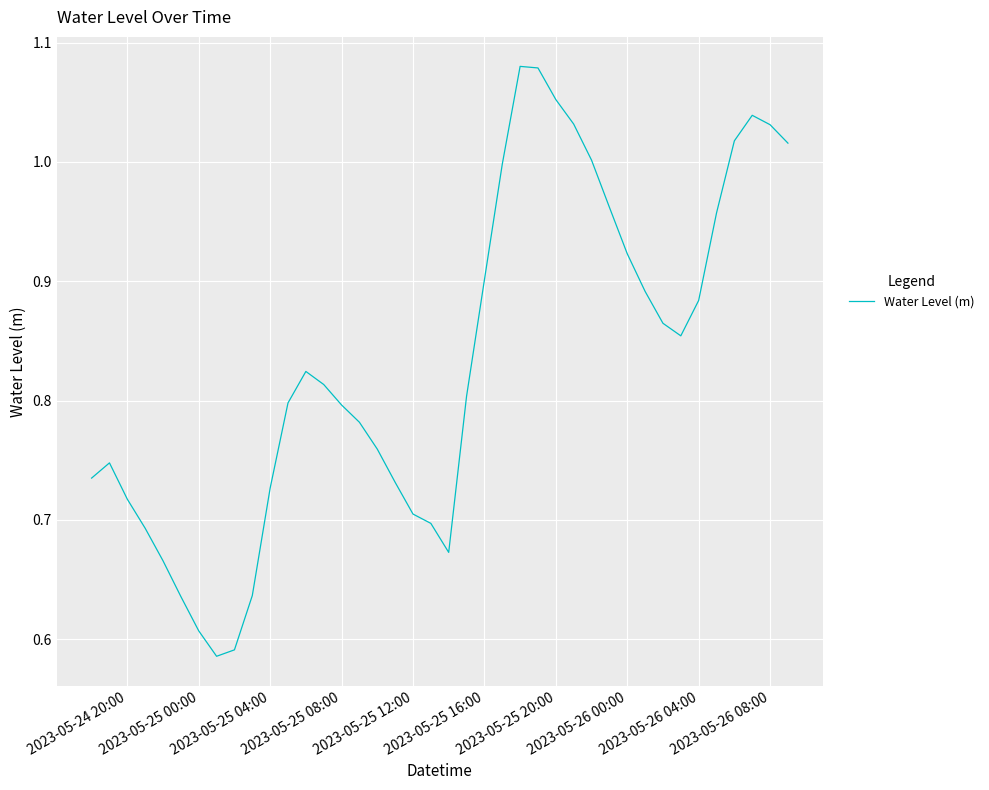

What is the difference between the maximum and minimum values?

0.5